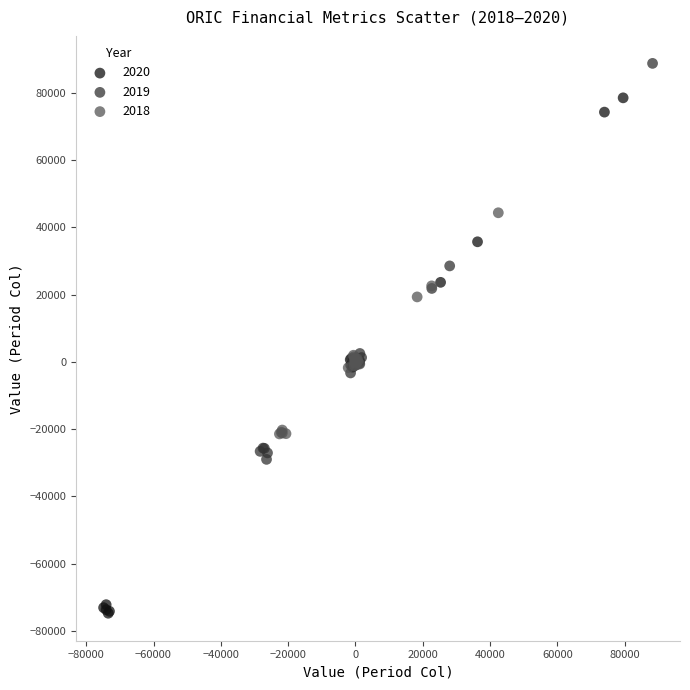

Which series reaches the minimum Y coordinate?

2020